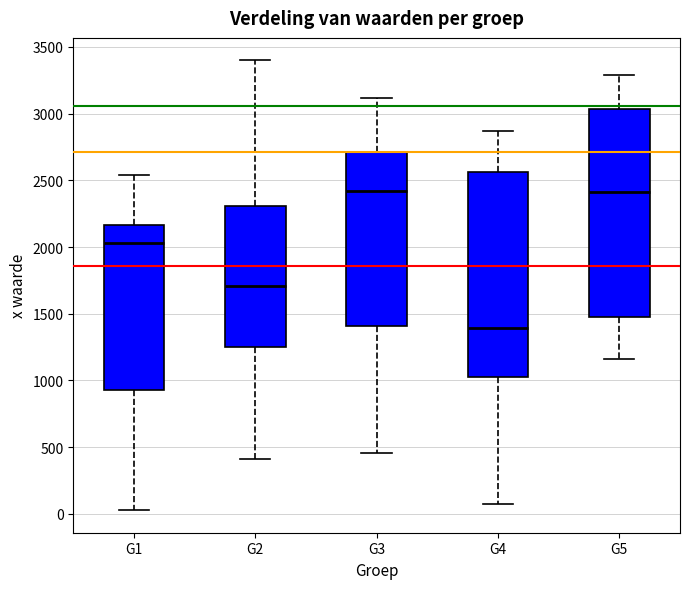

Where is the upper edge of the box for G4 on the y-axis? The values are not printed on the chart, so give them approximately, as read against the axis.

2550